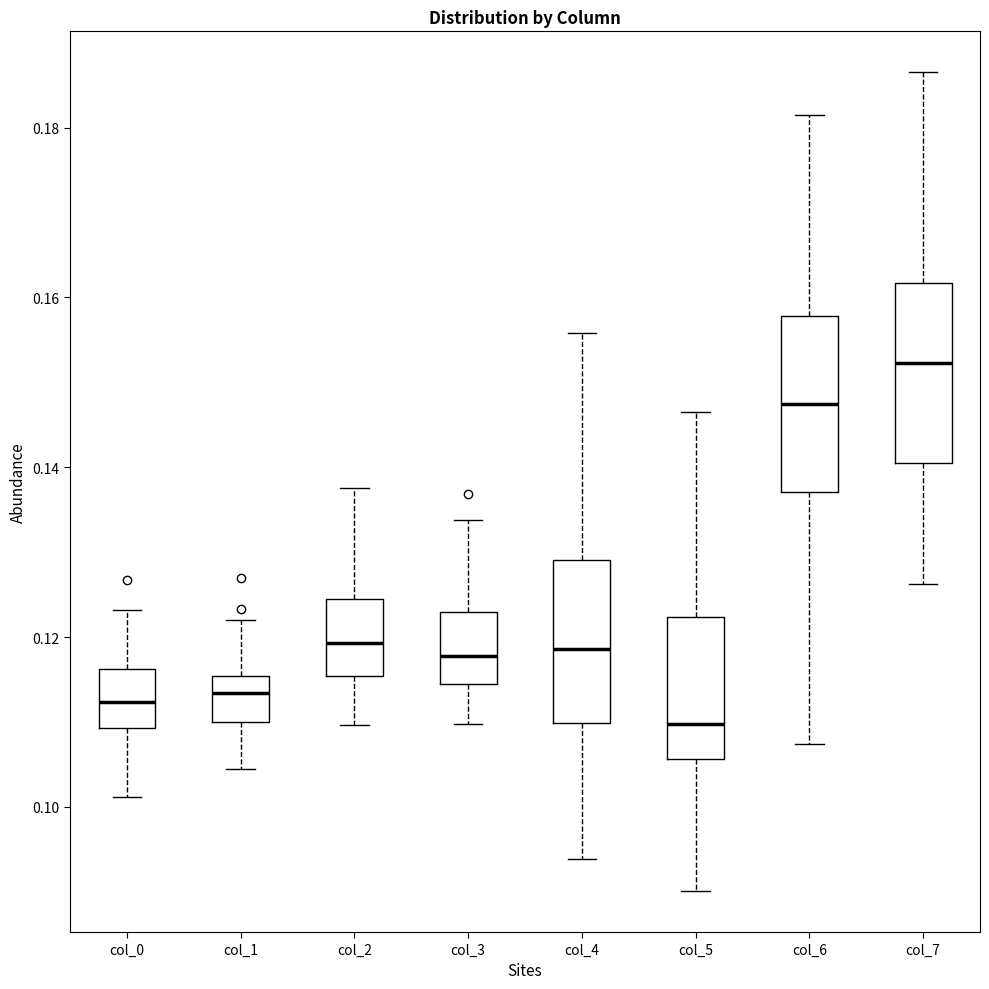

Reading left to right, read every box against the y-axis: the position of its median line, the range the box covers, and the ends of its whiskers. The values are not printed on the chart, so give them approximately, as read against the axis.

col_0: median 0.112, box 0.110 to 0.116, whiskers 0.102 to 0.124
col_1: median 0.114, box 0.110 to 0.116, whiskers 0.104 to 0.122
col_2: median 0.120, box 0.116 to 0.124, whiskers 0.110 to 0.138
col_3: median 0.118, box 0.114 to 0.122, whiskers 0.110 to 0.134
col_4: median 0.118, box 0.110 to 0.130, whiskers 0.094 to 0.156
col_5: median 0.110, box 0.106 to 0.122, whiskers 0.090 to 0.146
col_6: median 0.148, box 0.138 to 0.158, whiskers 0.108 to 0.182
col_7: median 0.152, box 0.140 to 0.162, whiskers 0.126 to 0.186